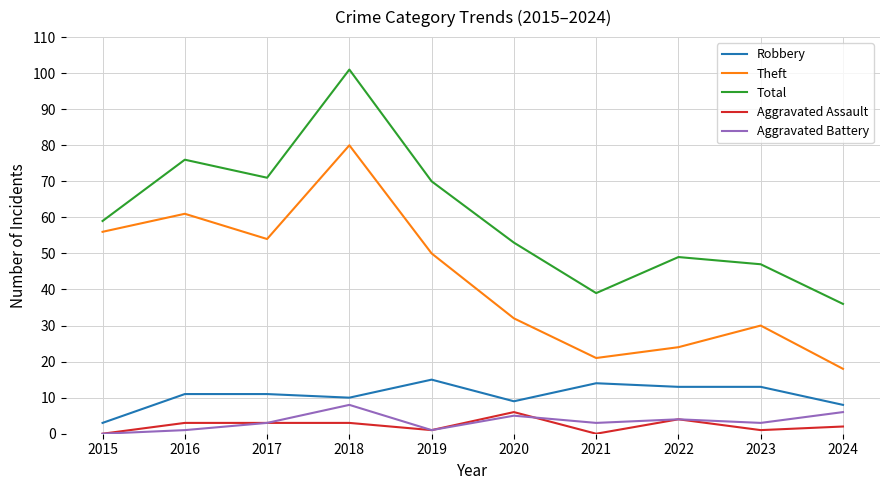

True or false: Robbery and Theft intersect in this chart.

False